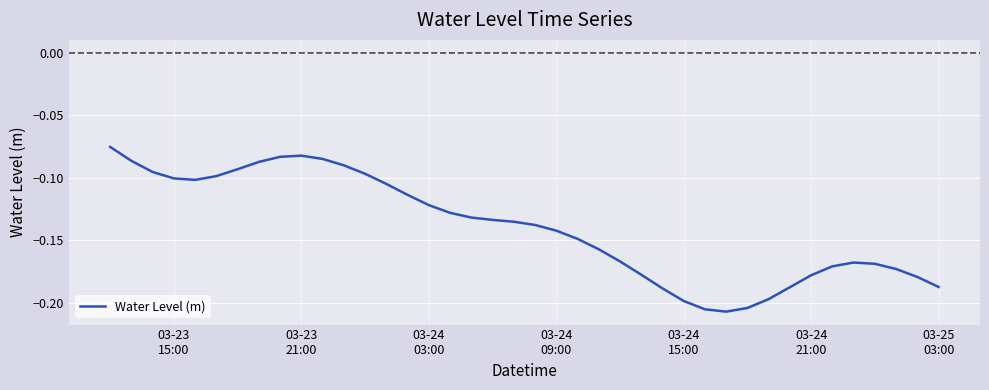

Is this an area chart (filled region under the line)?

No